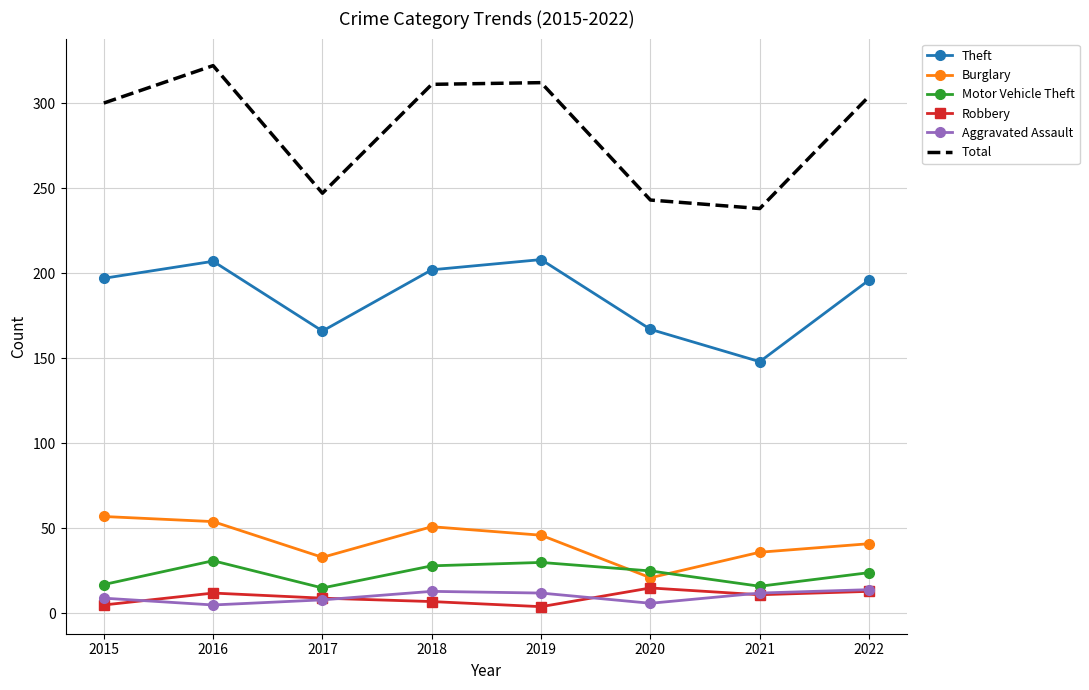

What is the greatest value displayed?

322